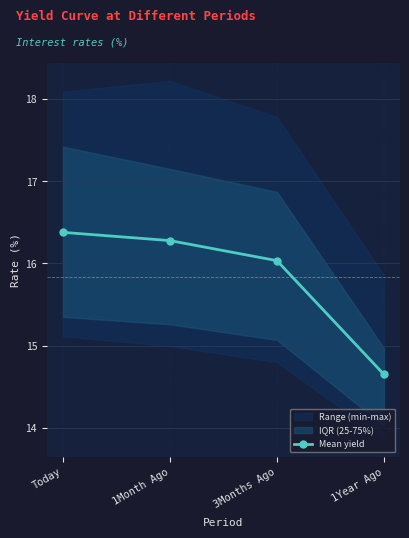

What is the minimum value shown in the chart?

14.7